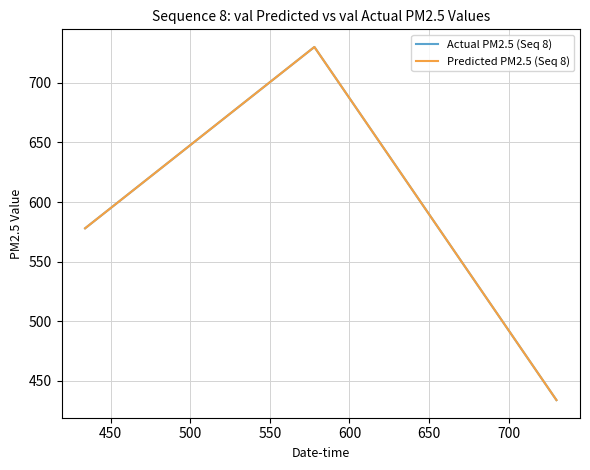

How many lines are shown in the chart?

2